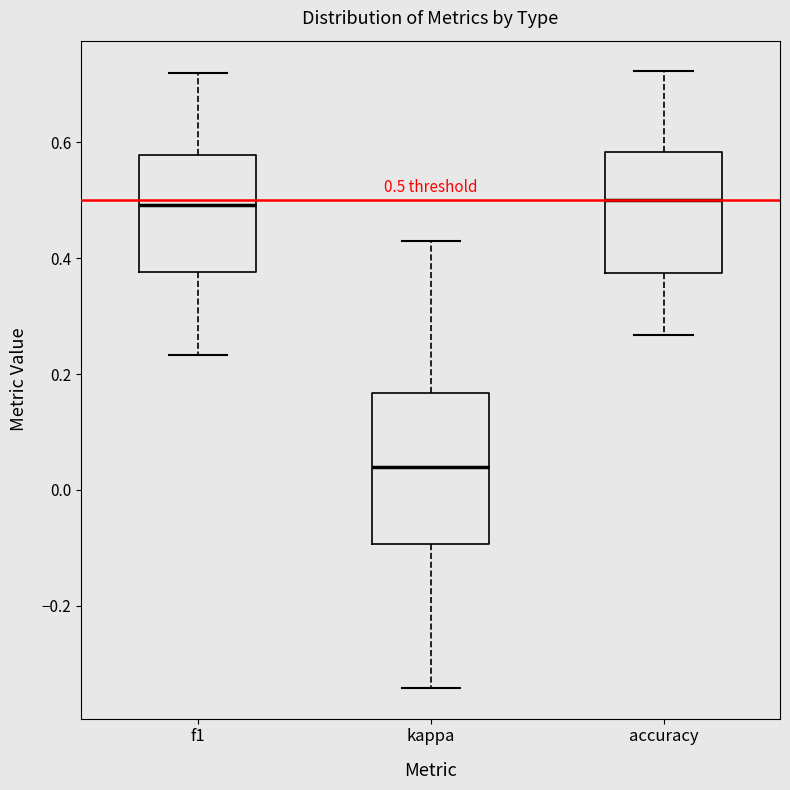

Which box is the tallest, from its lower edge to its upper edge?

kappa